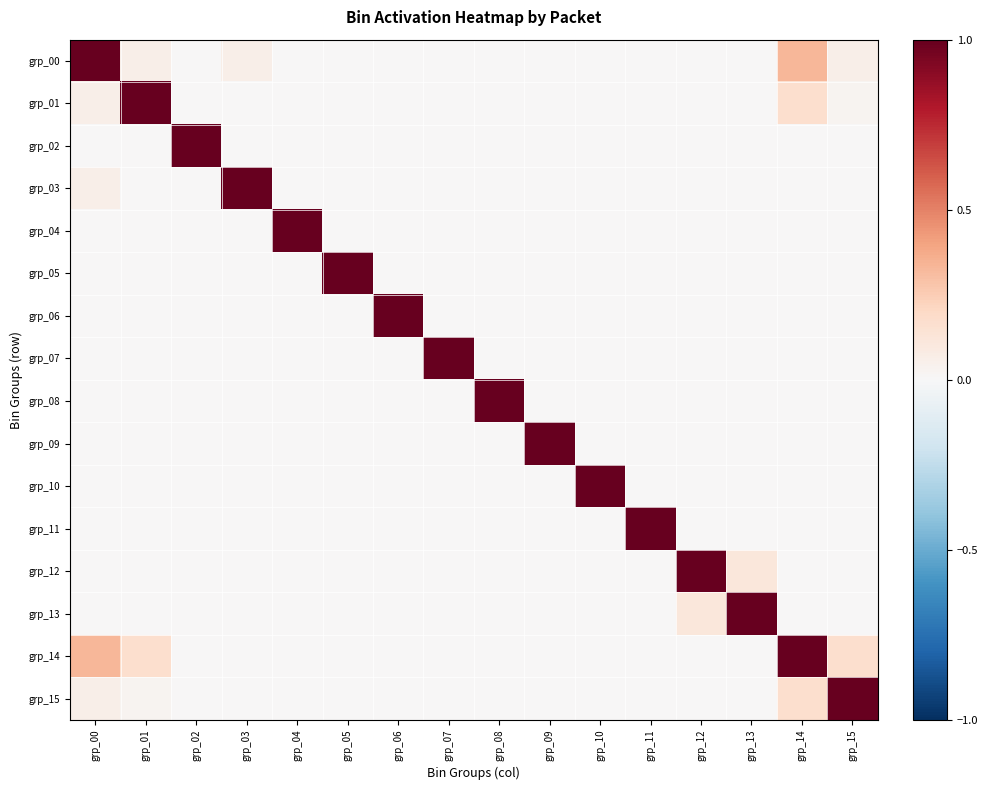

Which series has the largest range (max minus min)?

grp_00